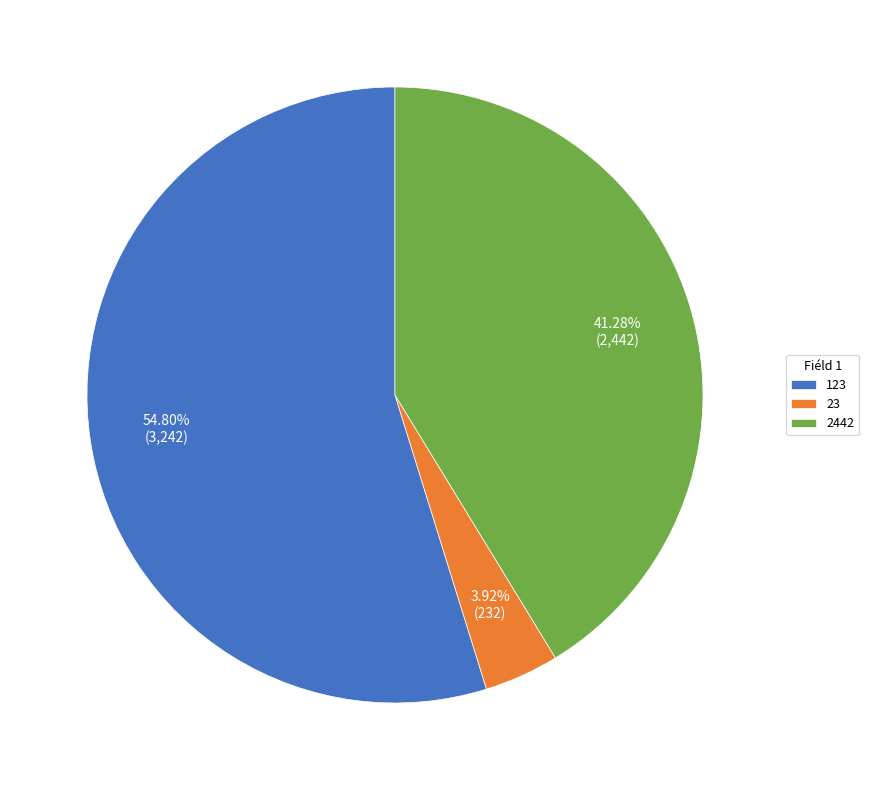

Is it true that 23 is 4% of the pie?

True